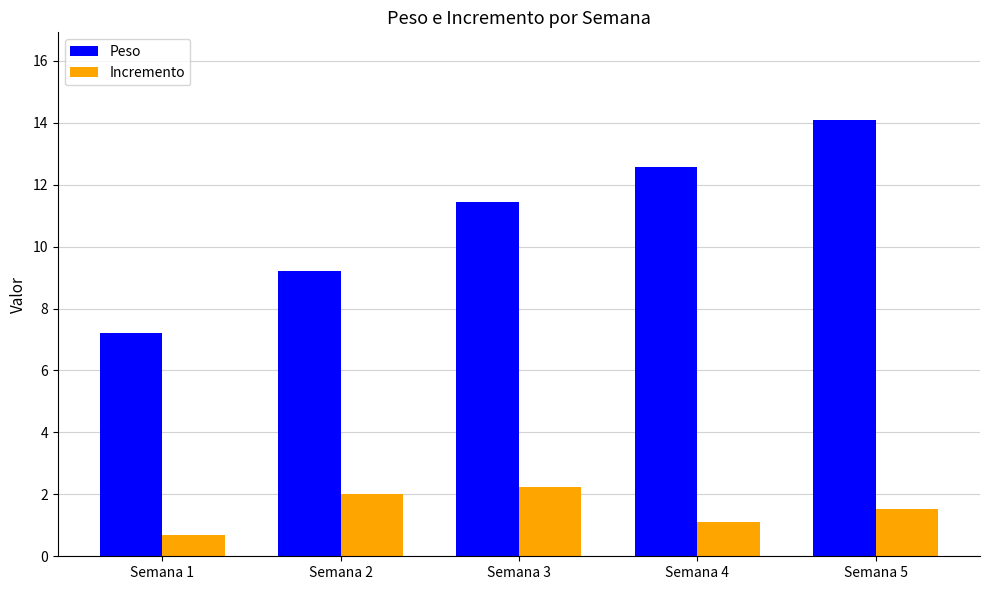

At which label does Incremento first exceed 1?

Semana 2